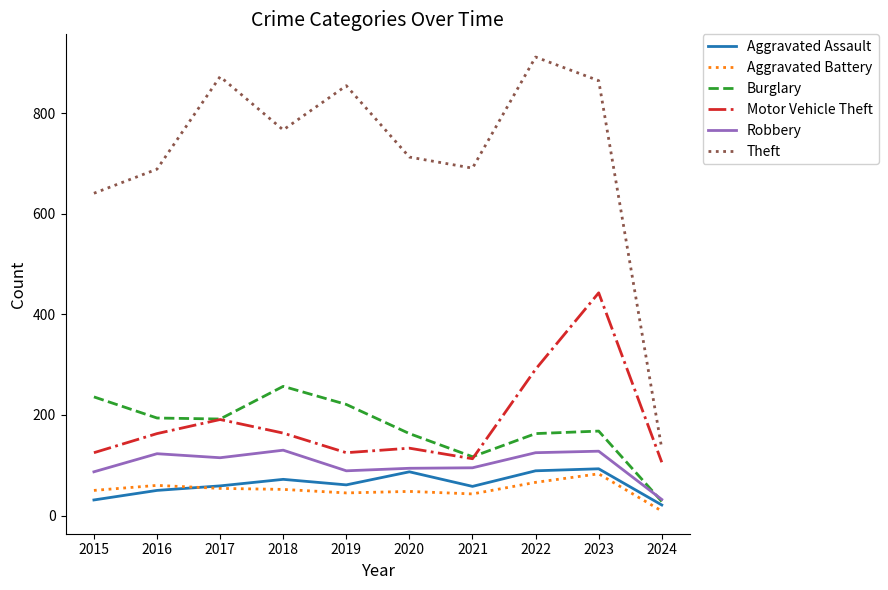

Is it true that Robbery equals 76 at 2016?

False